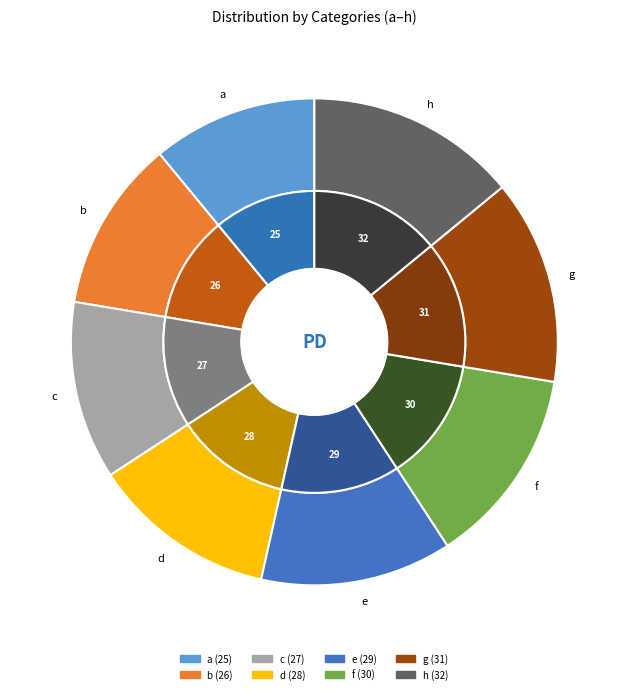

True or false: e accounts for 1% of the total.

False